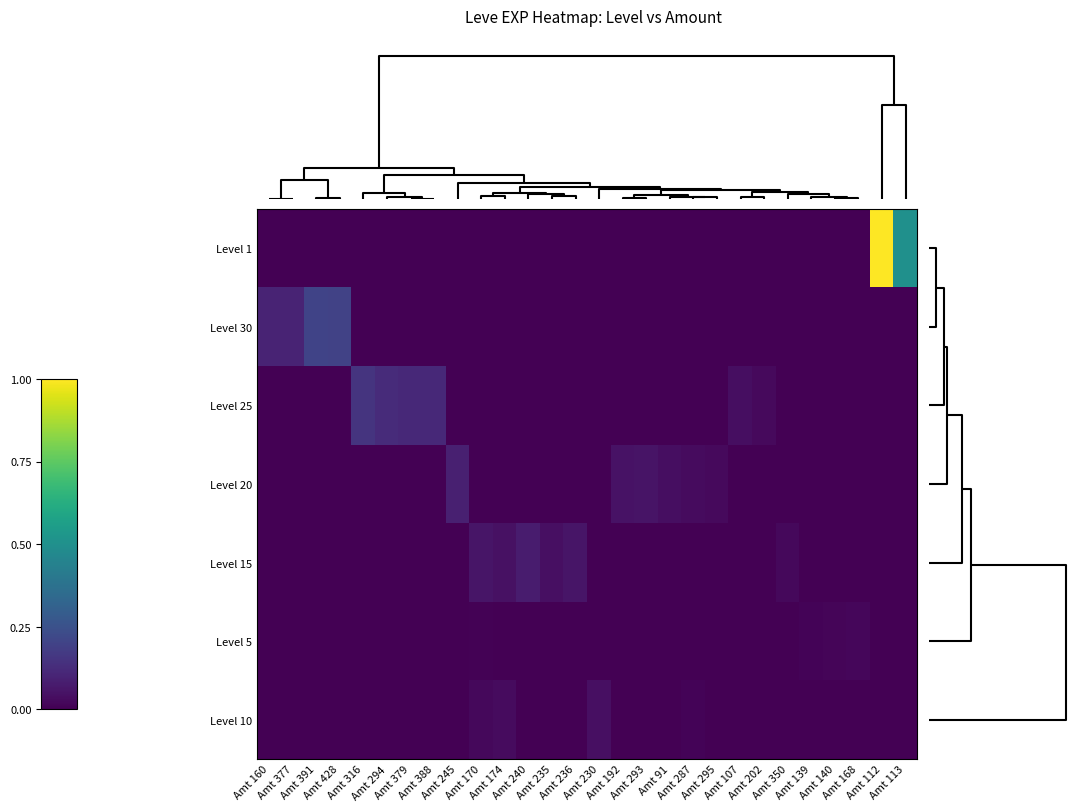

Count the number of data series in this chart.

7